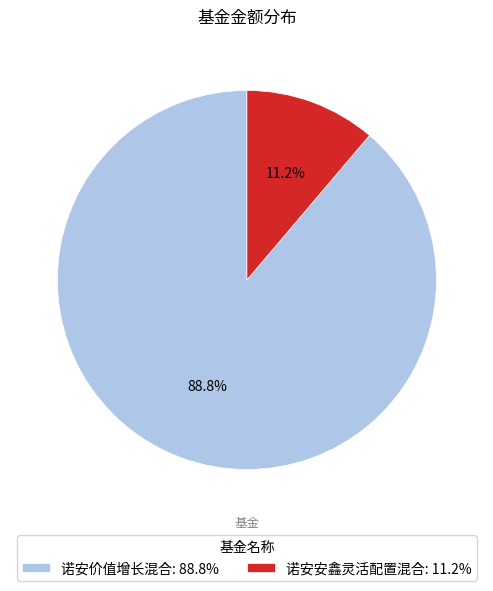

Is it true that 诺安安鑫灵活配置混合 is 11% of the pie?

True